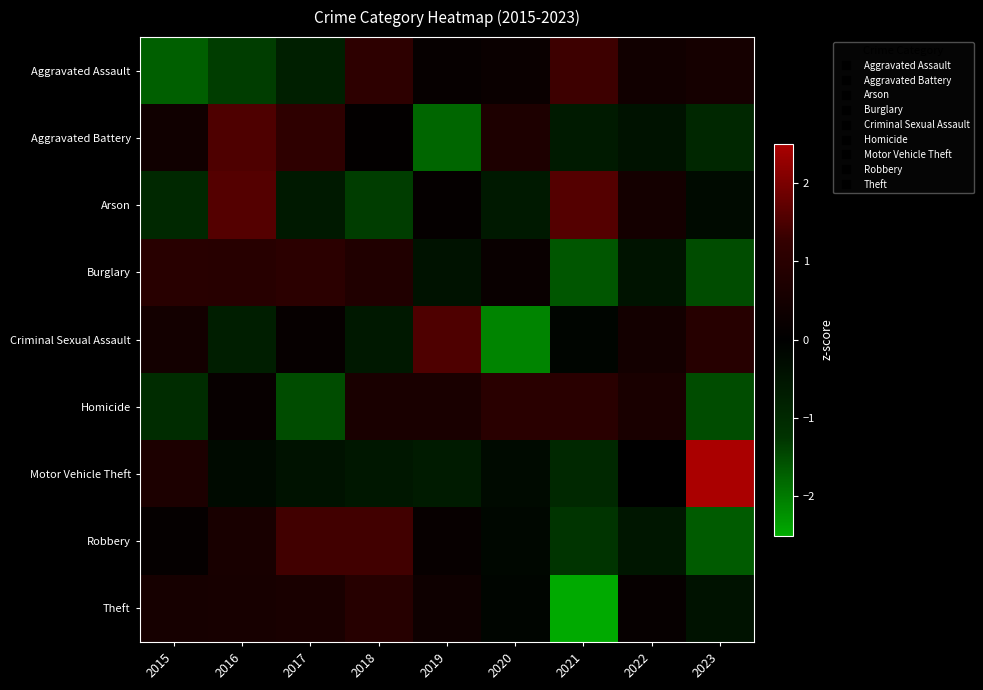

What is the minimum value shown in the chart?

-2.6